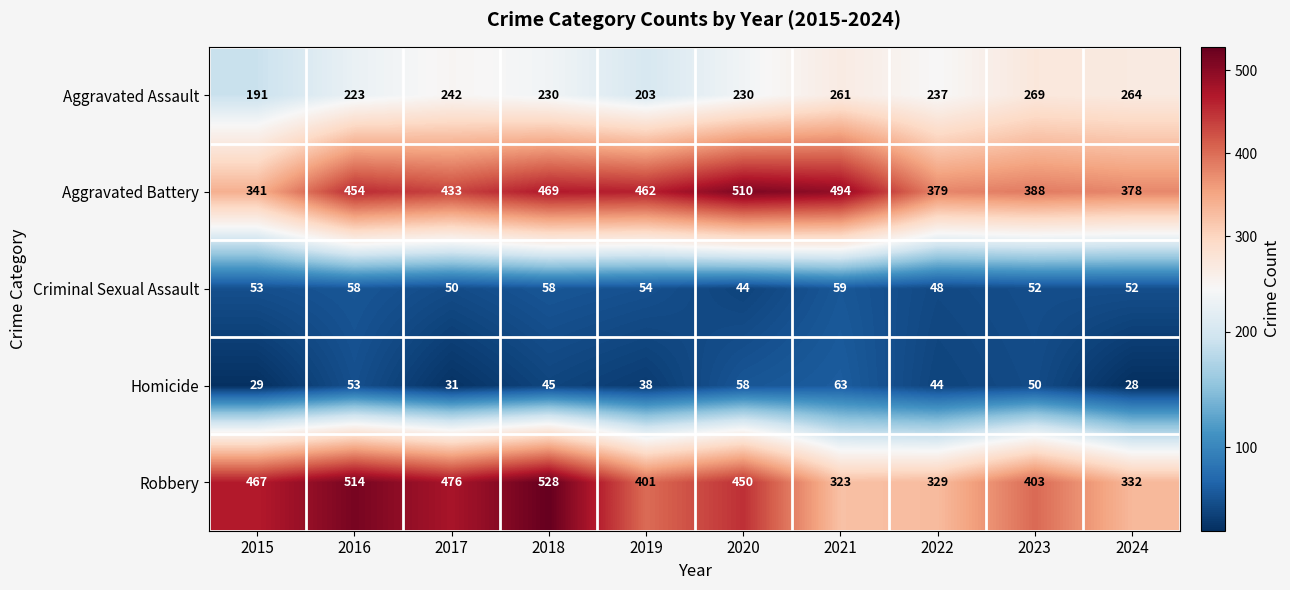

What is the lowest value of the Homicide series?

28